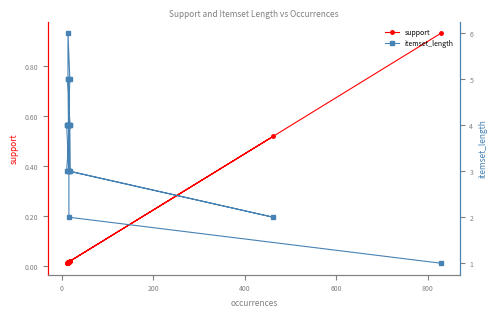

What are all the series names shown in the legend?

support, itemset_length